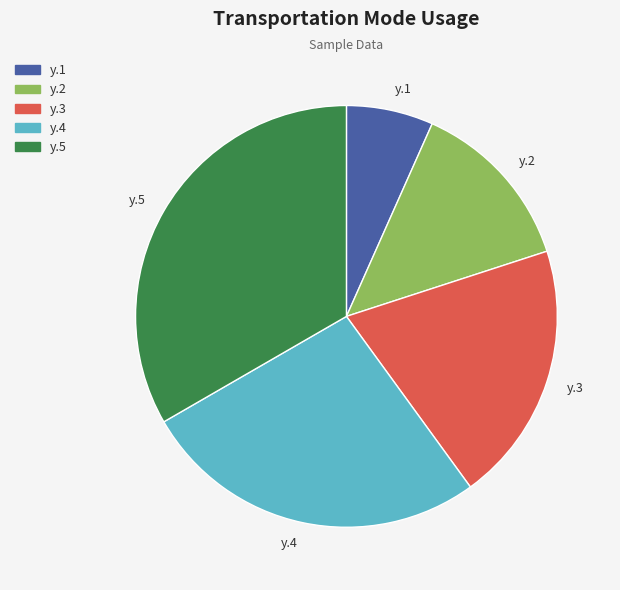

Which has a higher value, y.1 or y.5?

y.5